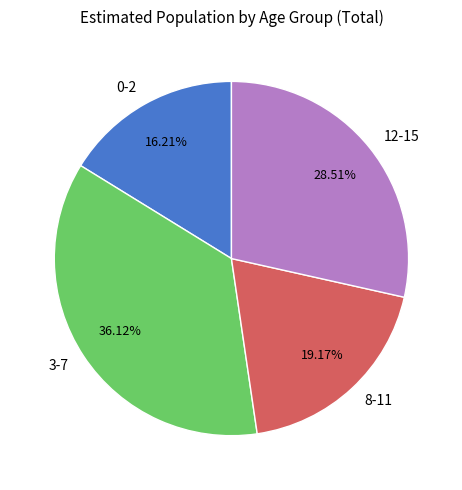

How many segments does this pie chart have?

4